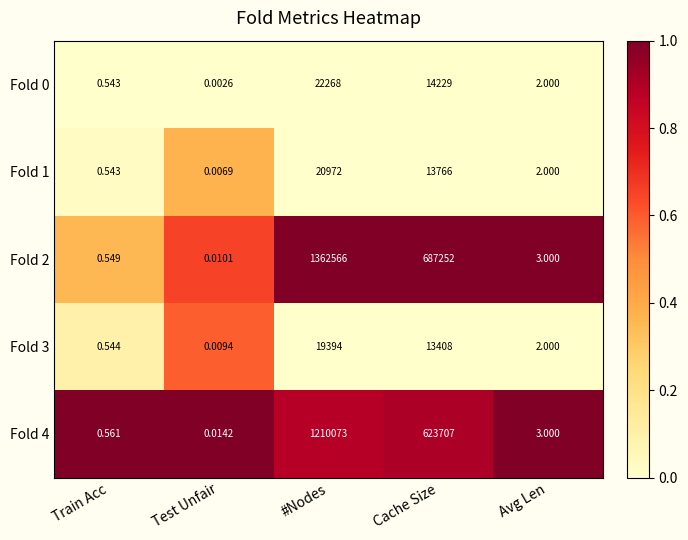

List the labels in order of Fold 0 value, smallest first.

Test Unfair, Train Acc, Avg Len, Cache Size, #Nodes